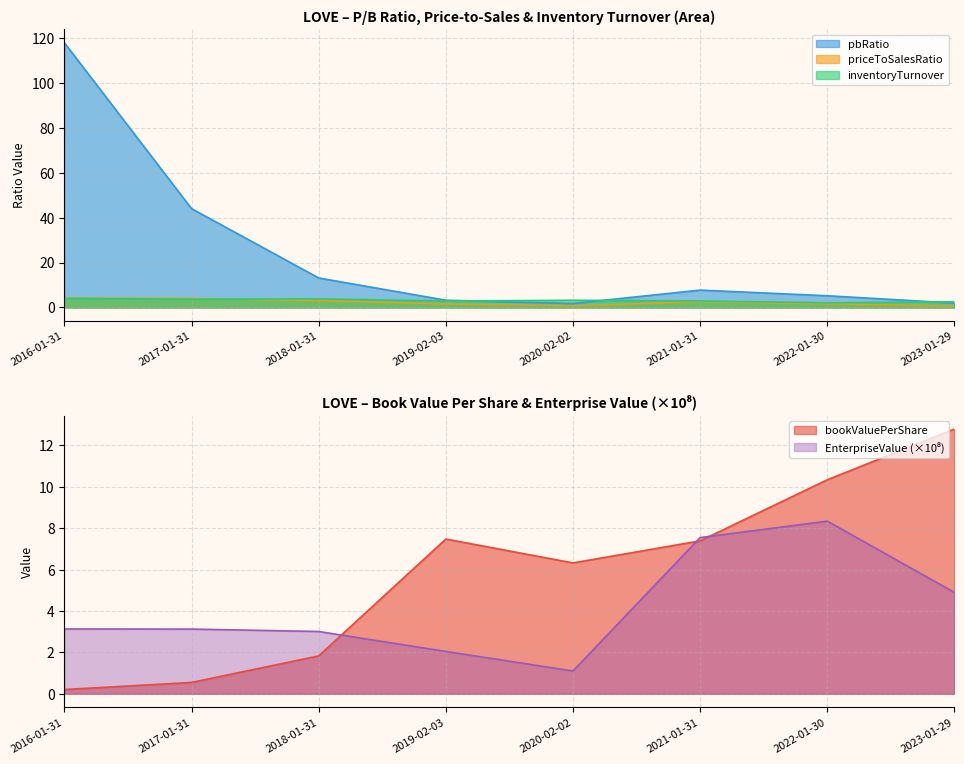

What is the difference between the pbRatio values at 2016-01-31 and 2021-01-31?

110.1